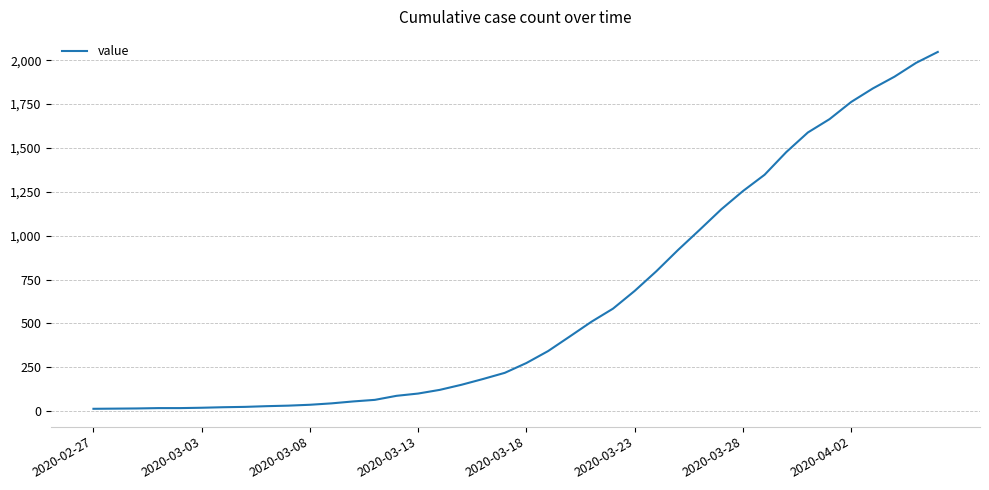

What is the difference between the maximum and minimum values?

2034